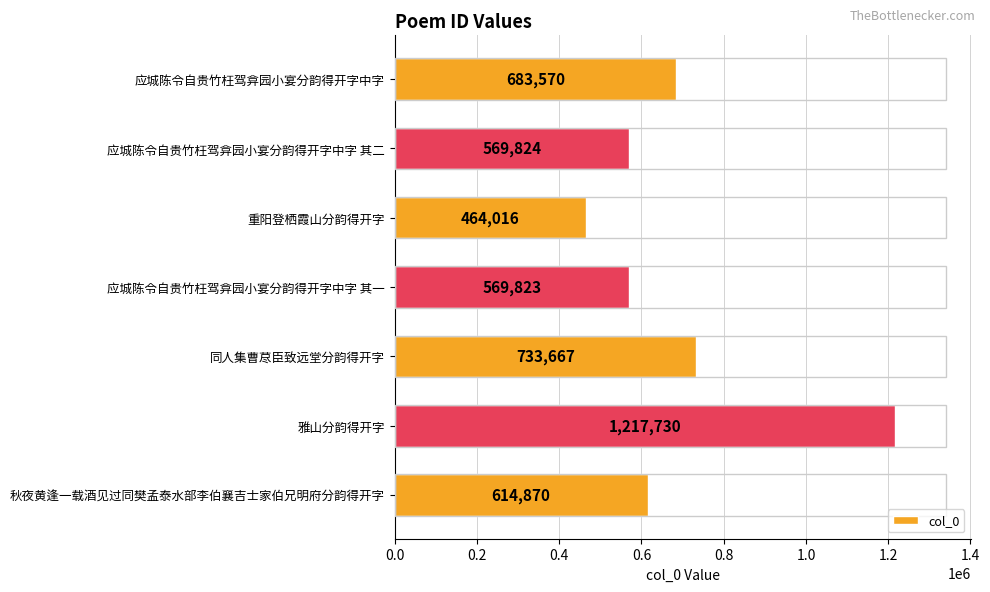

True or false: the data shows 464016 at 重阳登栖霞山分韵得开字.

True